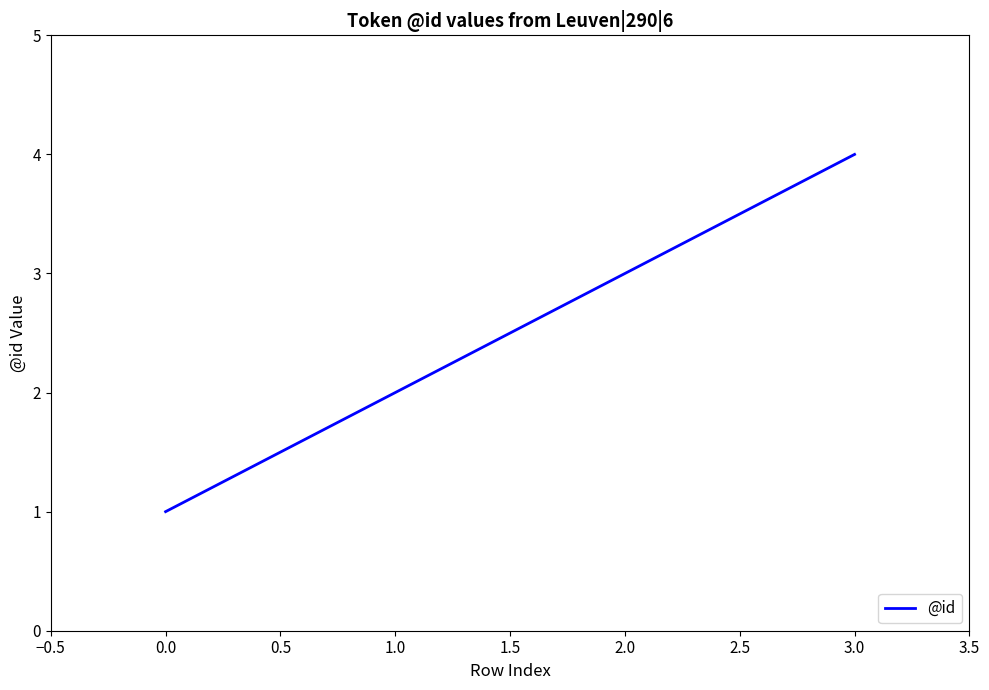

Is it true that the value at 3.0 is 4?

True